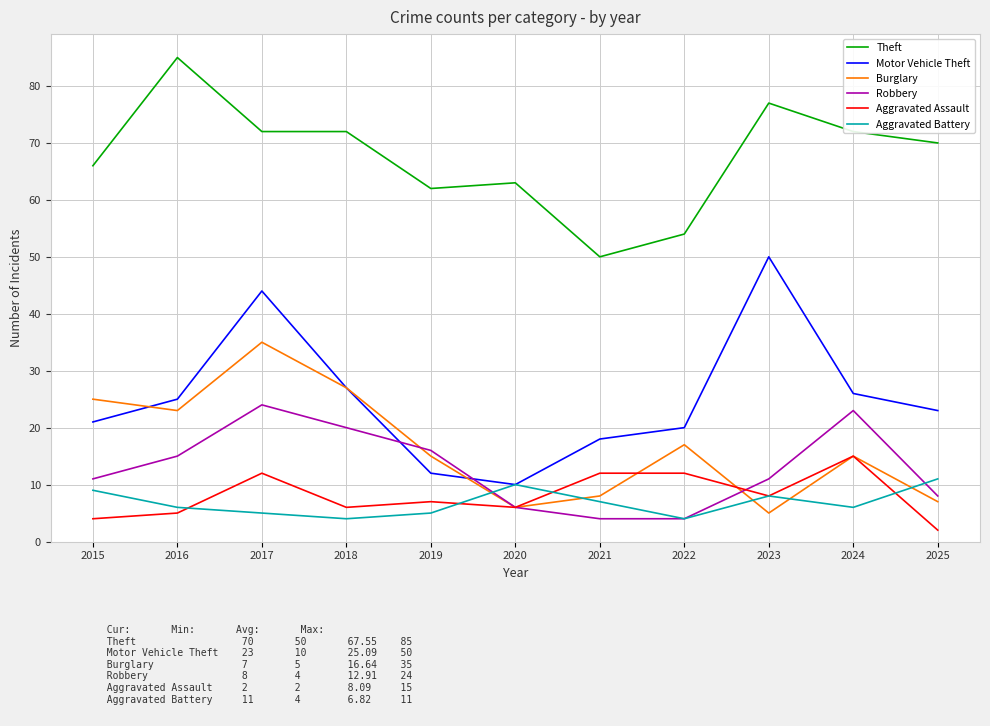

How many lines are shown in the chart?

6